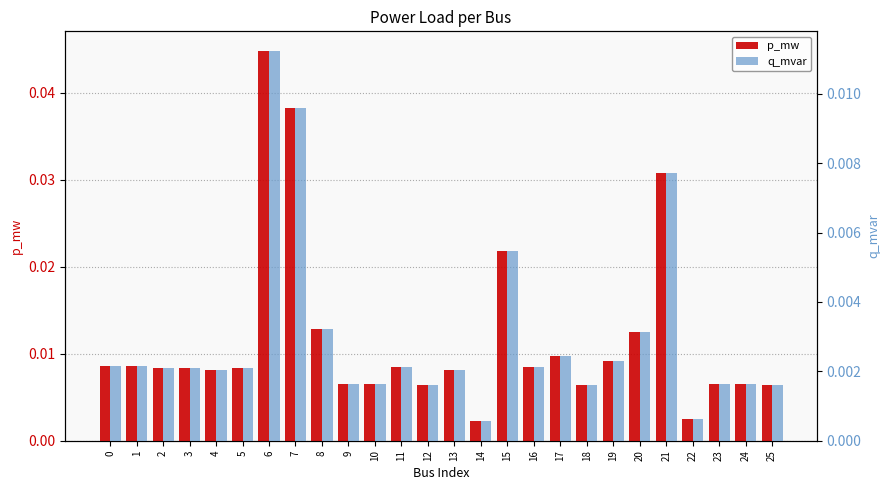

Rank the series by their average value, from highest to lowest.

p_mw, q_mvar